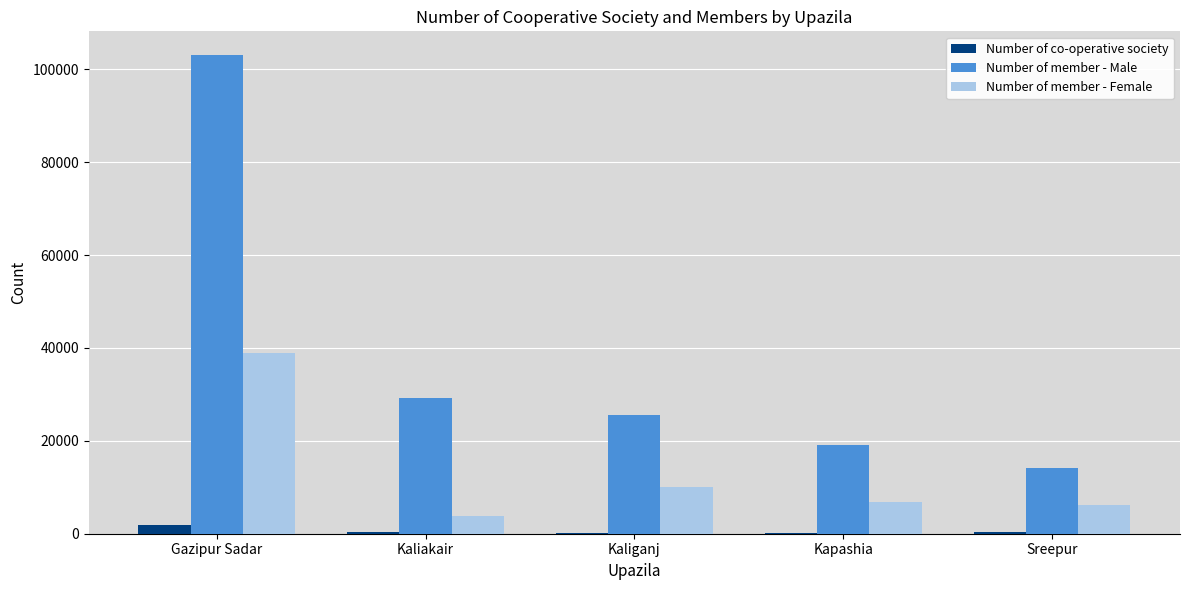

What is the greatest value displayed?

103000